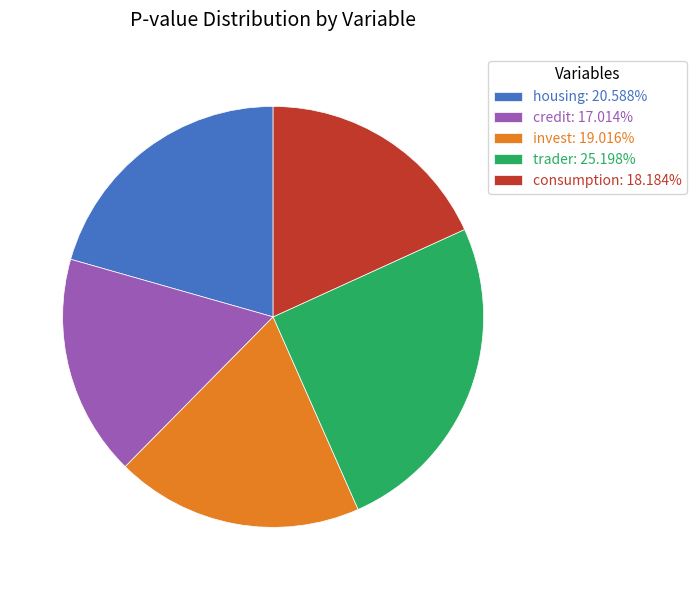

Combined, do invest and housing account for over 50%?

No